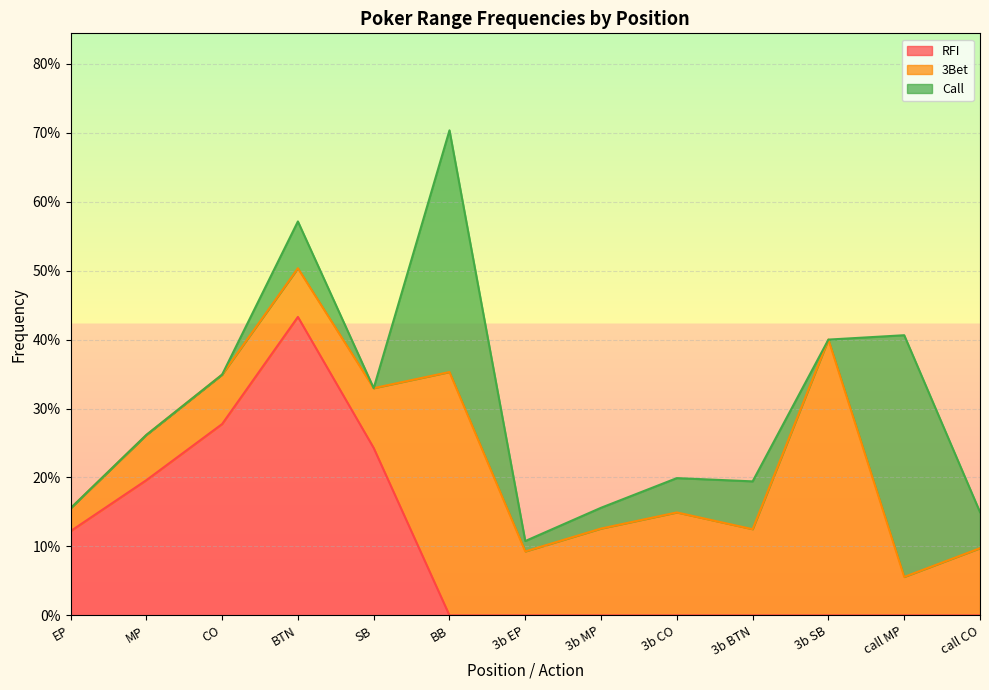

Rank the categories by RFI value from lowest to highest.

BB, 3b EP, 3b MP, 3b CO, 3b BTN, 3b SB, call MP, call CO, EP, MP, SB, CO, BTN